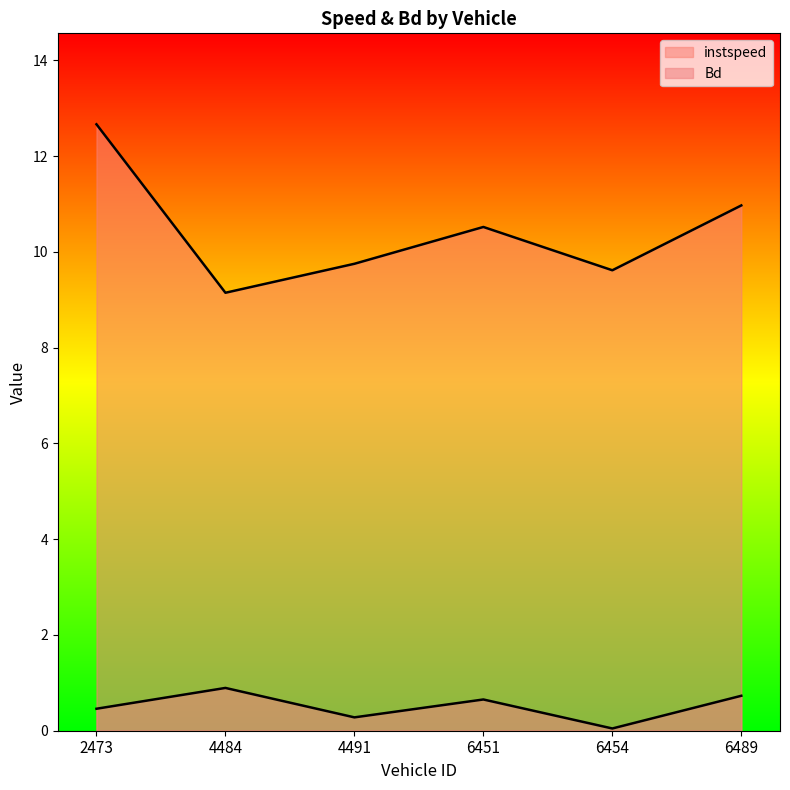

What is the difference between the instspeed values at 4491 and 2473?

2.9